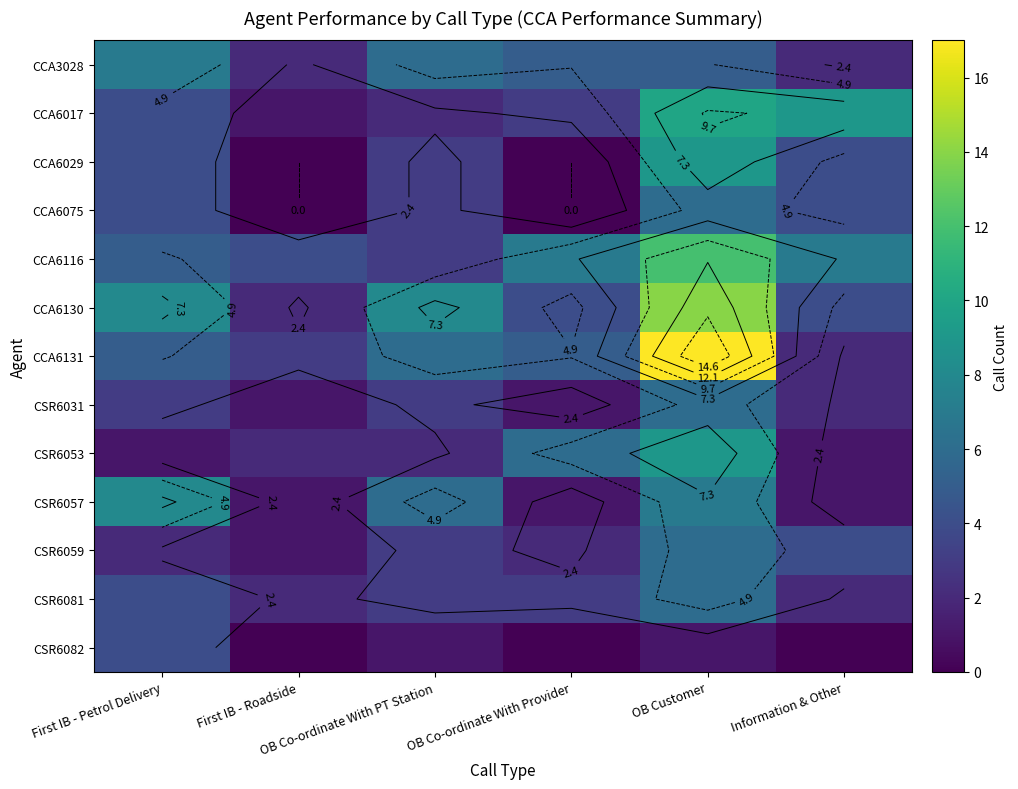

How many data points does each series have?

6